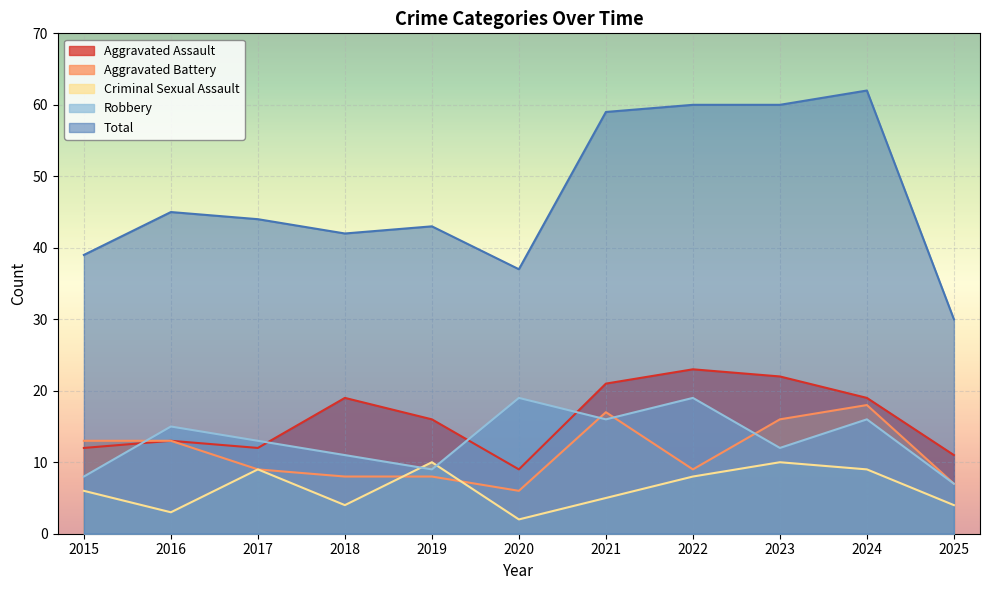

Between 2024 and 2021, which is larger?

2021